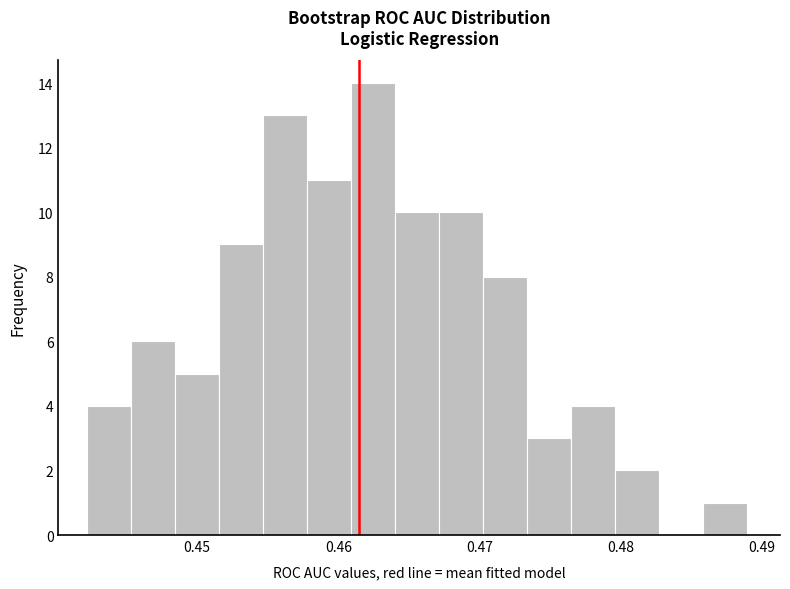

Read against the x-axis, roughly where is the centre of the tallest bar?

0.462